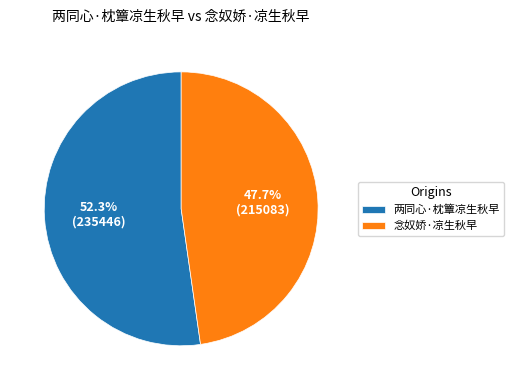

To the nearest percent, what portion does 两同心·枕簟凉生秋早 represent?

52%